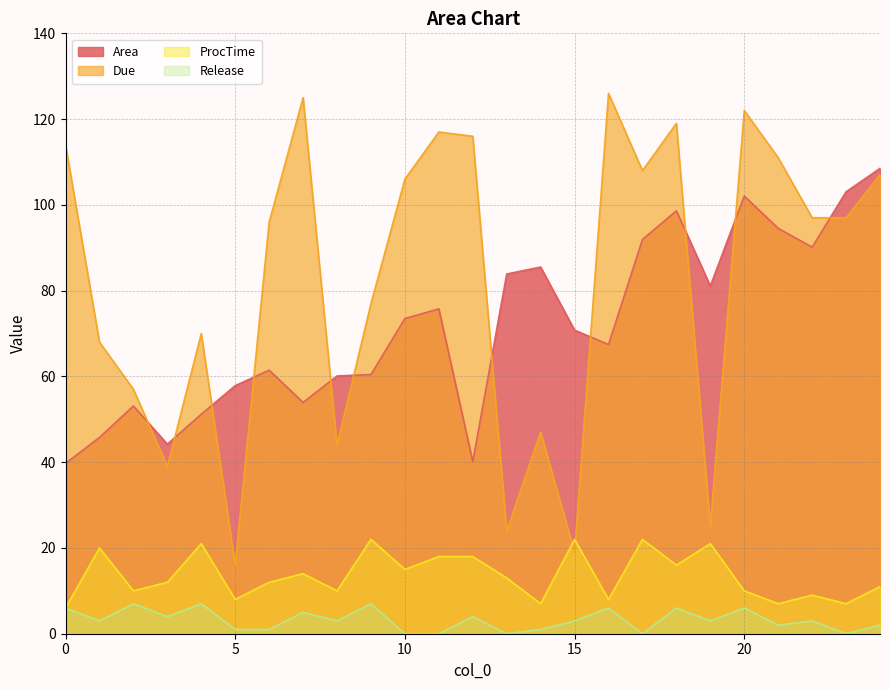

Reading left to right, extract all data points from this chart.

Area: 0=39.7	1=45.8	2=53.1	3=44.2	4=51.2	5=57.9	6=61.5	7=53.9	8=60.1	9=60.4	10=73.5	11=75.8	12=40.1	13=83.9	14=85.5	15=70.8	16=67.4	17=91.9	18=98.6	19=81.1	20=102.1	21=94.5	22=90.1	23=103.1	24=108.5
Due: 0=114.0	1=68.0	2=57.0	3=39.0	4=70.0	5=16.0	6=96.0	7=125.0	8=44.0	9=77.0	10=106.0	11=117.0	12=116.0	13=24.0	14=47.0	15=19.0	16=126.0	17=108.0	18=119.0	19=25.0	20=122.0	21=111.0	22=97.0	23=97.0	24=107.0
ProcTime: 0=6.0	1=20.0	2=10.0	3=12.0	4=21.0	5=8.0	6=12.0	7=14.0	8=10.0	9=22.0	10=15.0	11=18.0	12=18.0	13=13.0	14=7.0	15=22.0	16=8.0	17=22.0	18=16.0	19=21.0	20=10.0	21=7.0	22=9.0	23=7.0	24=11.0
Release: 0=6.0	1=3.0	2=7.0	3=4.0	4=7.0	5=1.0	6=1.0	7=5.0	8=3.0	9=7.0	10=0.0	11=0.0	12=4.0	13=0.0	14=1.0	15=3.0	16=6.0	17=0.0	18=6.0	19=3.0	20=6.0	21=2.0	22=3.0	23=0.0	24=2.0